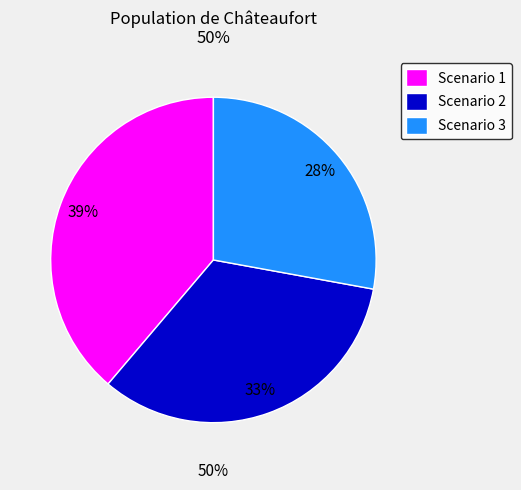

To the nearest percent, what is the difference between the Scenario 3 and Scenario 2 slice percentages?

5%